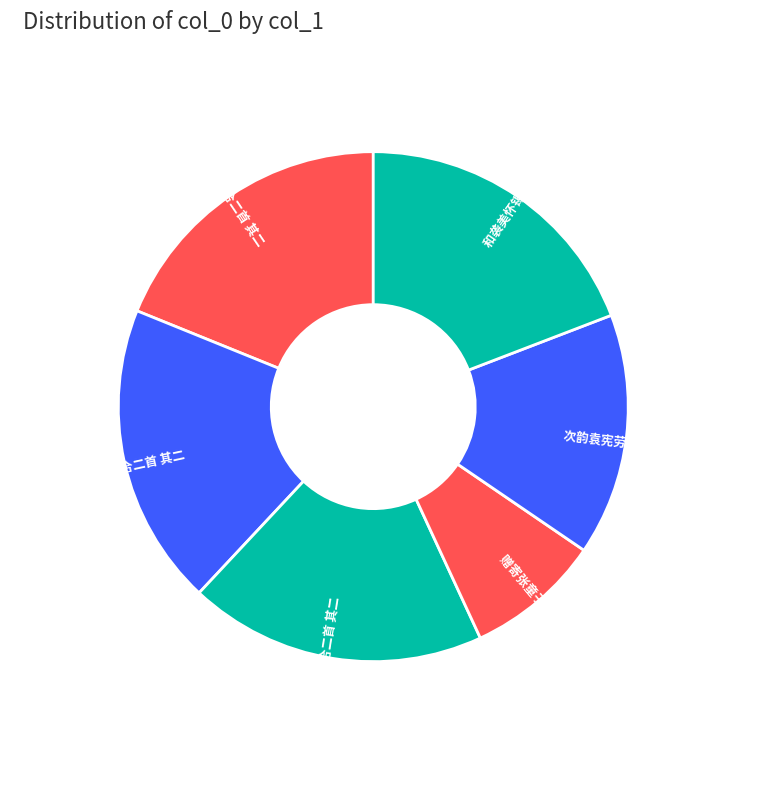

Between 次韵袁宪劳军许浦中路冰合二首 其二 and 赠寄张童子合二首 其二, which is larger?

次韵袁宪劳军许浦中路冰合二首 其二